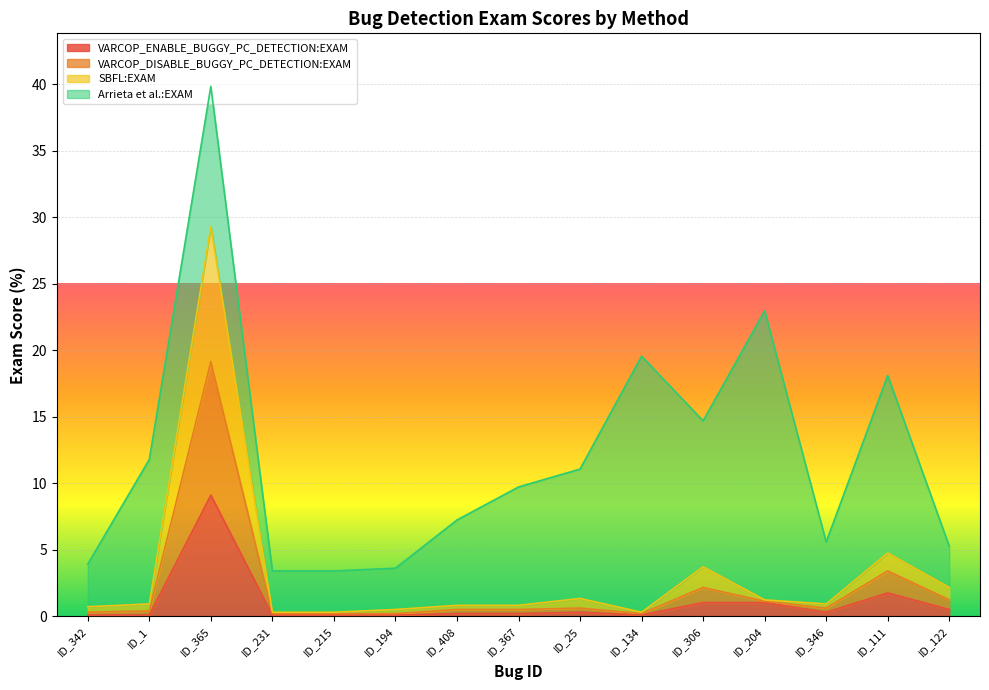

What is the total value across all series at ID_122?

5.3